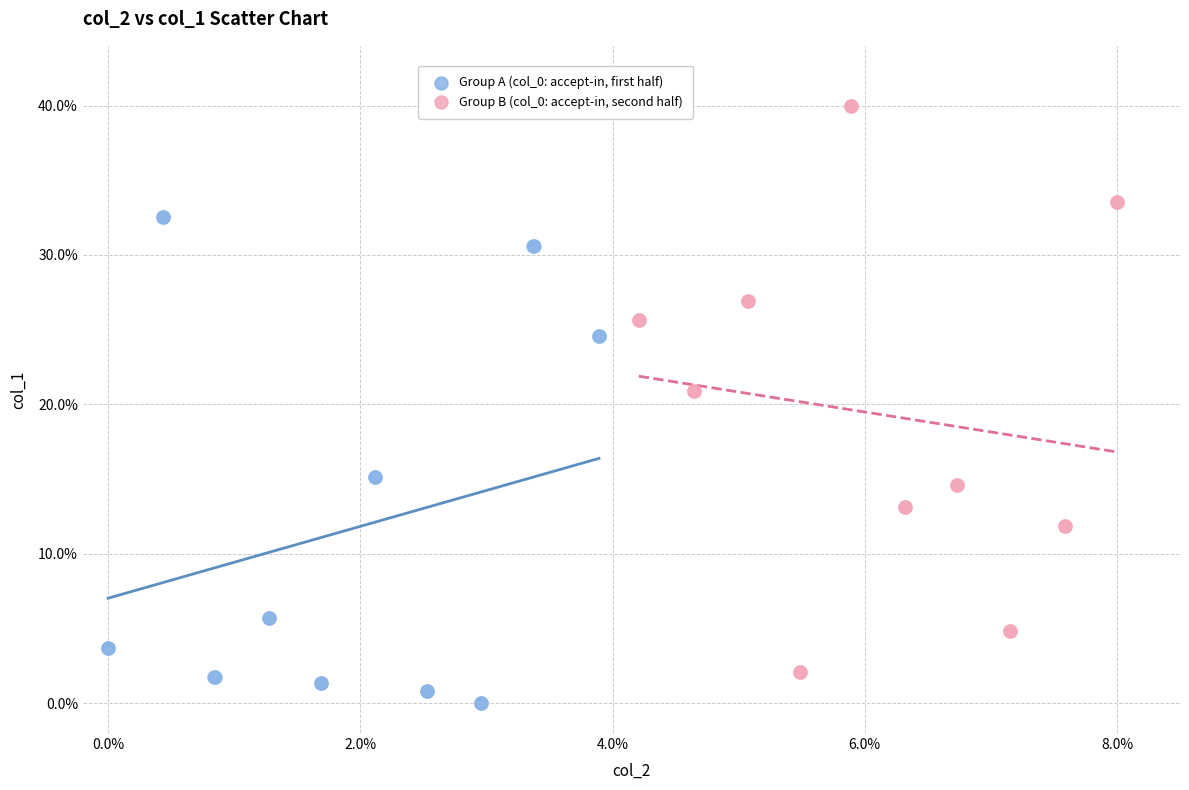

Which series has the widest spread of Y values?

Group B (col_0: accept-in, second half)